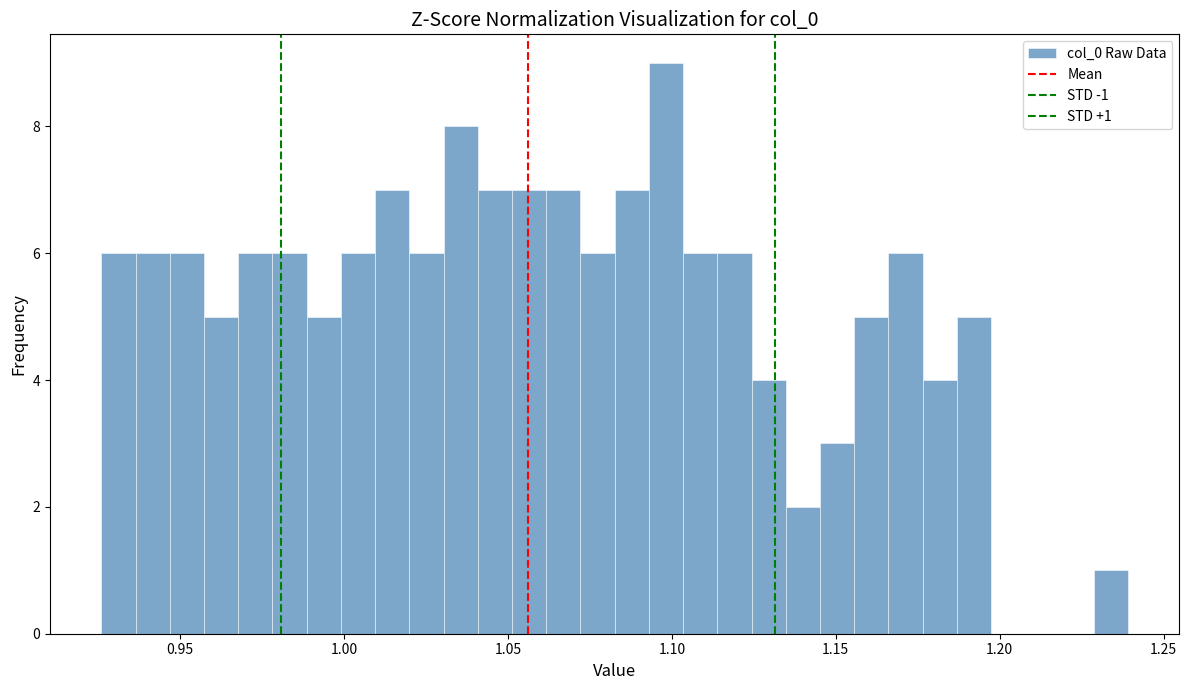

Around what value on the x-axis is the tallest bar? Give the approximate position of its centre, as read against the axis.

1.100